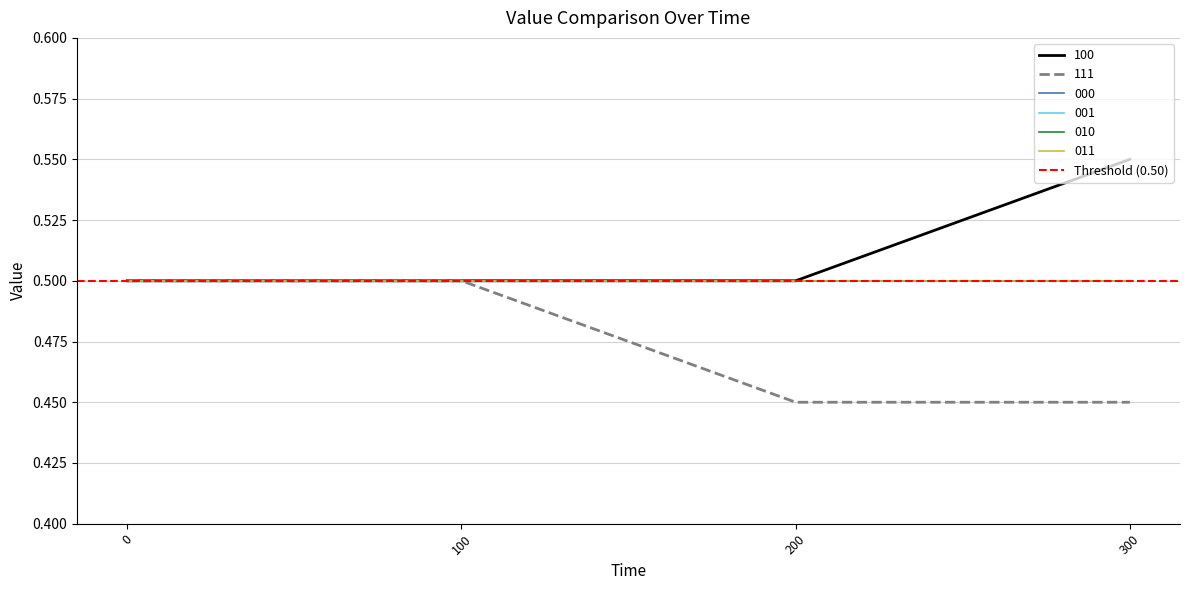

Reading right to left, transcribe all the data shown in this chart.

100: 300=0.6	200=0.5	100=0.5	0=0.5
111: 300=0.5	200=0.5	100=0.5	0=0.5
000: 300=0.5	200=0.5	100=0.5	0=0.5
001: 300=0.5	200=0.5	100=0.5	0=0.5
010: 300=0.5	200=0.5	100=0.5	0=0.5
011: 300=0.5	200=0.5	100=0.5	0=0.5